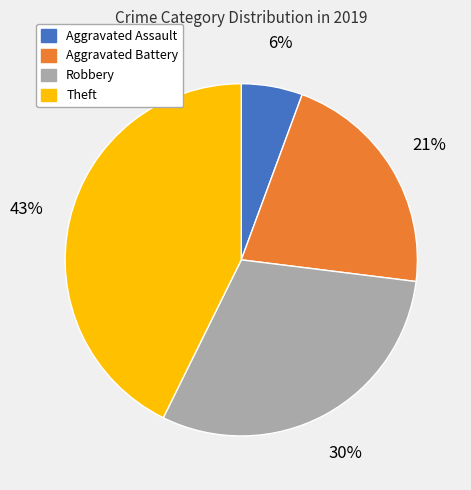

Which has a higher value, Aggravated Battery or Aggravated Assault?

Aggravated Battery